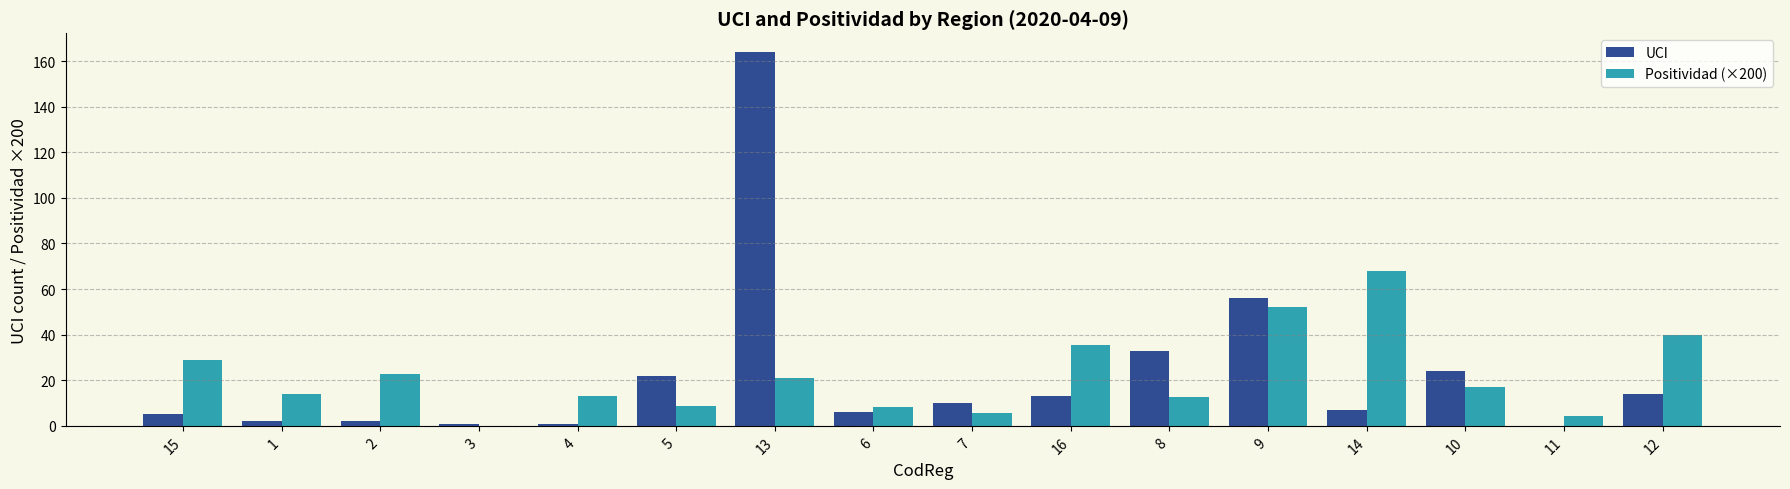

What is the sum of all UCI values?

360.0